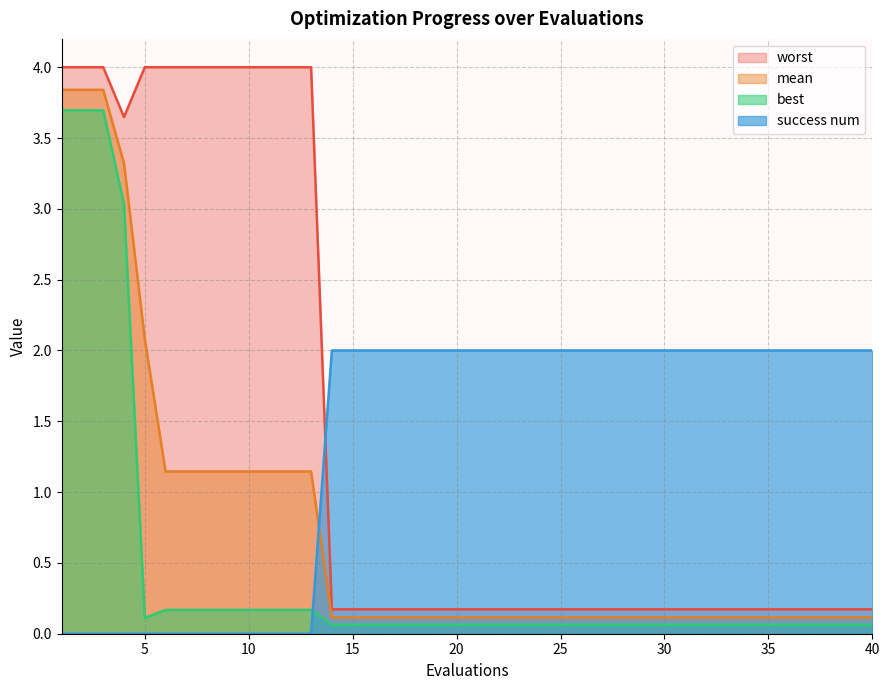

Reading left to right, extract all data points from this chart.

mean: 3.8	3.8	3.8	3.3	2.1	1.1	1.1	1.1	1.1	1.1	1.1	1.1	1.1	0.1	0.1	0.1	0.1	0.1	0.1	0.1	0.1	0.1	0.1	0.1	0.1	0.1	0.1	0.1	0.1	0.1	0.1	0.1	0.1	0.1	0.1	0.1	0.1	0.1	0.1	0.1
best: 3.7	3.7	3.7	3.0	0.1	0.2	0.2	0.2	0.2	0.2	0.2	0.2	0.2	0.1	0.1	0.1	0.1	0.1	0.1	0.1	0.1	0.1	0.1	0.1	0.1	0.1	0.1	0.1	0.1	0.1	0.1	0.1	0.1	0.1	0.1	0.1	0.1	0.1	0.1	0.1
worst: 4.0	4.0	4.0	3.6	4.0	4.0	4.0	4.0	4.0	4.0	4.0	4.0	4.0	0.2	0.2	0.2	0.2	0.2	0.2	0.2	0.2	0.2	0.2	0.2	0.2	0.2	0.2	0.2	0.2	0.2	0.2	0.2	0.2	0.2	0.2	0.2	0.2	0.2	0.2	0.2
success num: 0.0	0.0	0.0	0.0	0.0	0.0	0.0	0.0	0.0	0.0	0.0	0.0	0.0	2.0	2.0	2.0	2.0	2.0	2.0	2.0	2.0	2.0	2.0	2.0	2.0	2.0	2.0	2.0	2.0	2.0	2.0	2.0	2.0	2.0	2.0	2.0	2.0	2.0	2.0	2.0